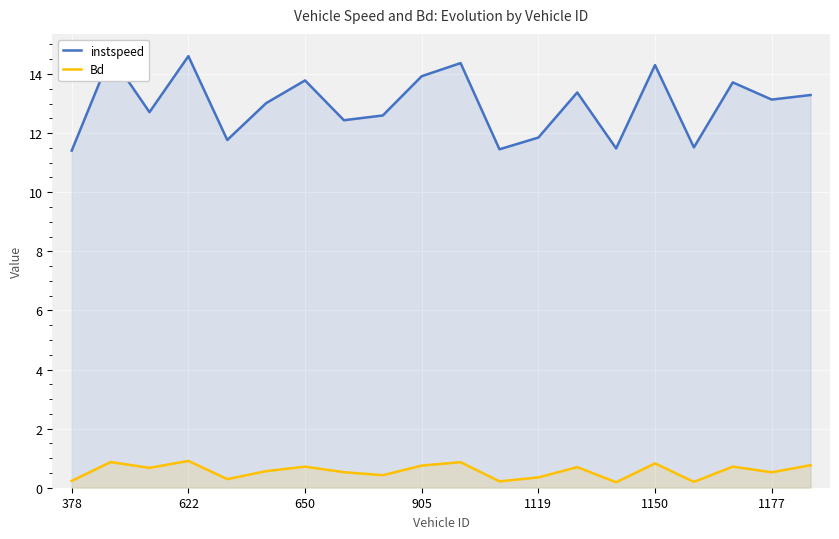

How many interior local valleys does the Bd series have?

7